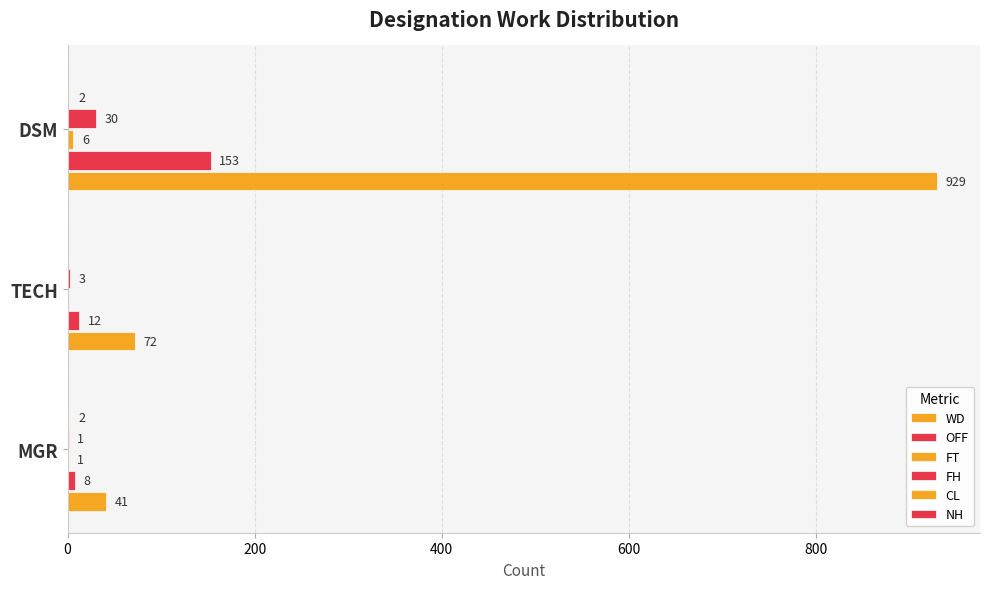

How many data points does each series have?

3